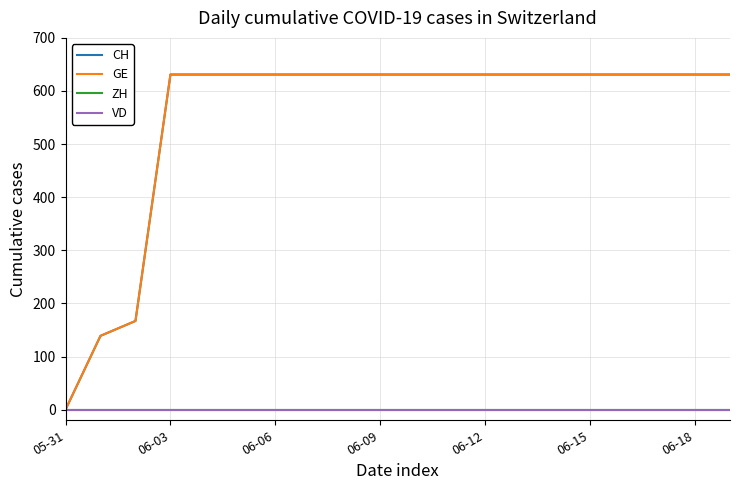

What is the label of the 3rd point from the right?

17